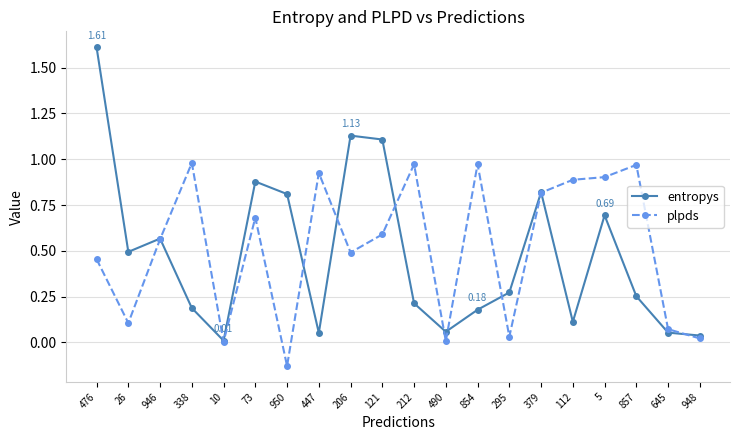

Which category has the highest value across all series?

476